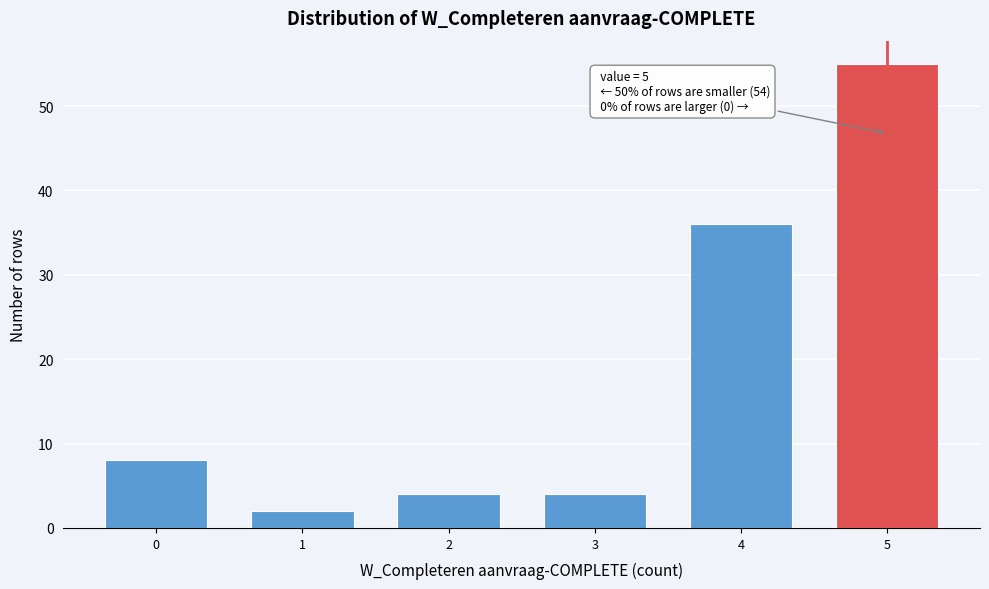

Reading left to right, what are all the values shown in this chart?

0=8	1=2	2=4	3=4	4=36	5=55